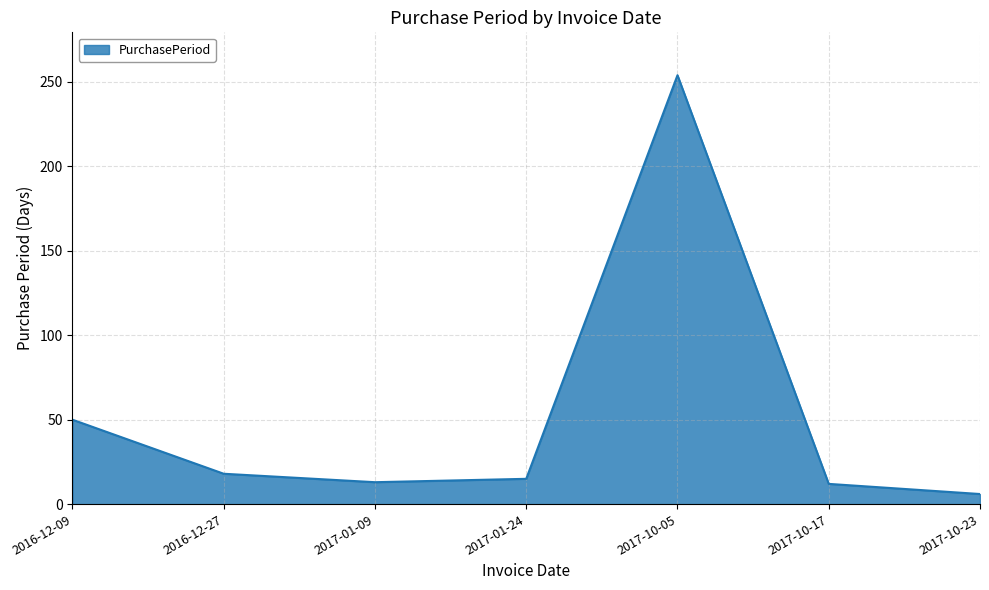

Which label corresponds to the smallest value in the chart?

2017-10-23